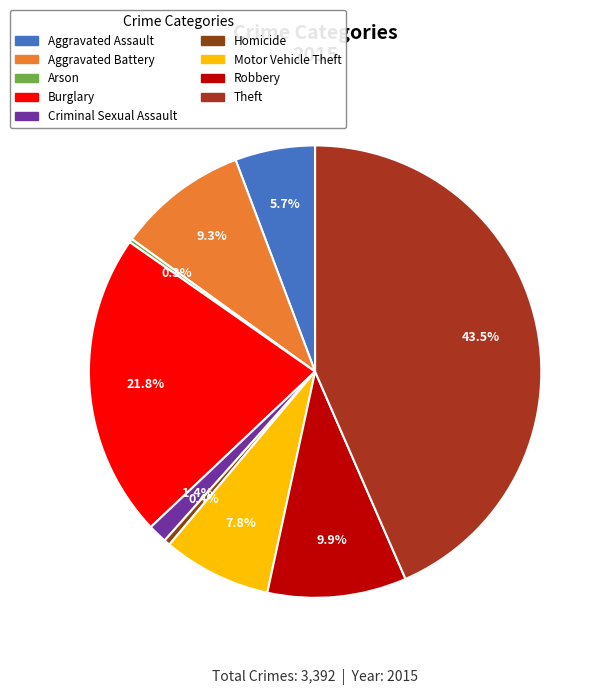

To the nearest percent, what portion does Aggravated Battery represent?

9%